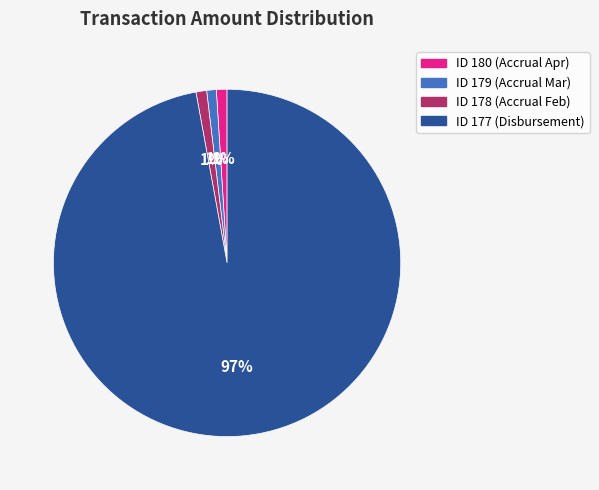

Is there any slice that represents more than half of the pie?

Yes